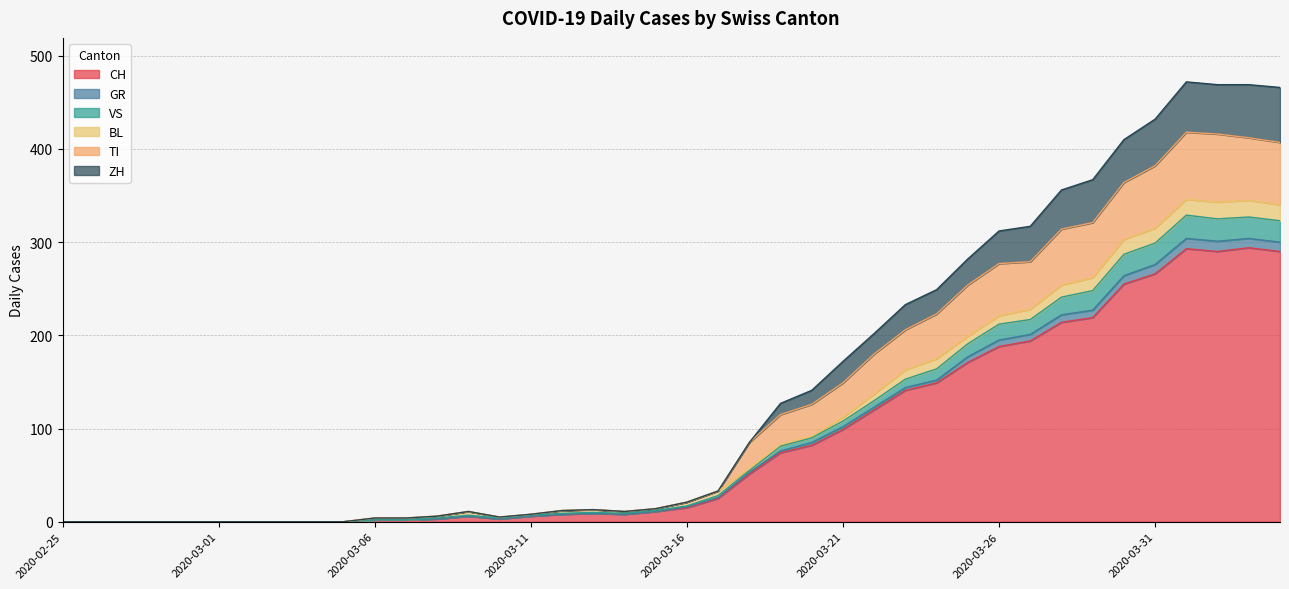

At which category does the chart reach its peak across all series?

2020-04-01